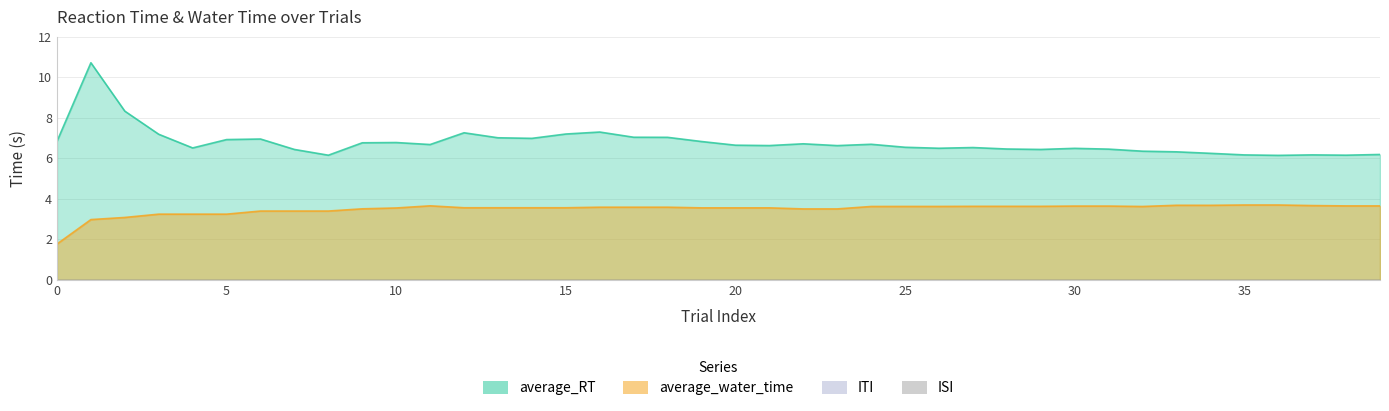

Rank the series by their maximum value, from highest to lowest.

average_RT, average_water_time